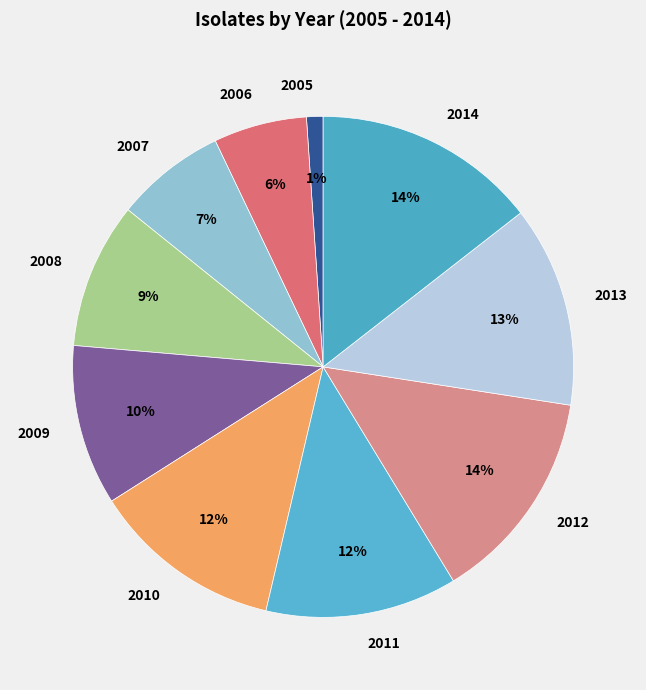

How many slices are in this pie chart?

10